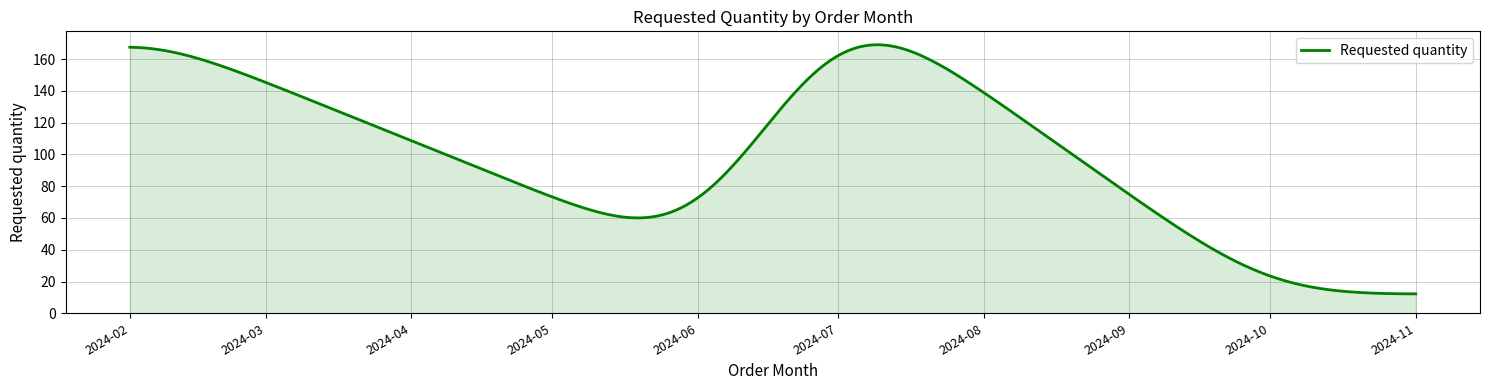

What is the maximum value shown in the chart?

169.0